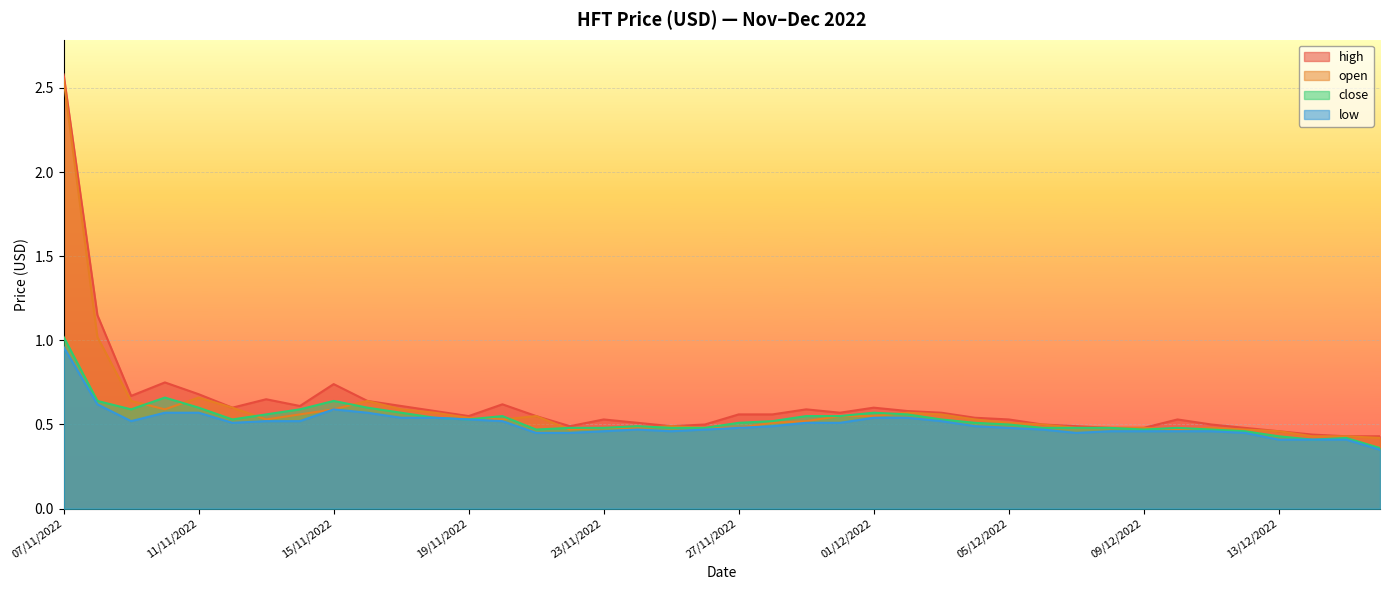

What is the total value across all series at 03/12/2022?

2.2